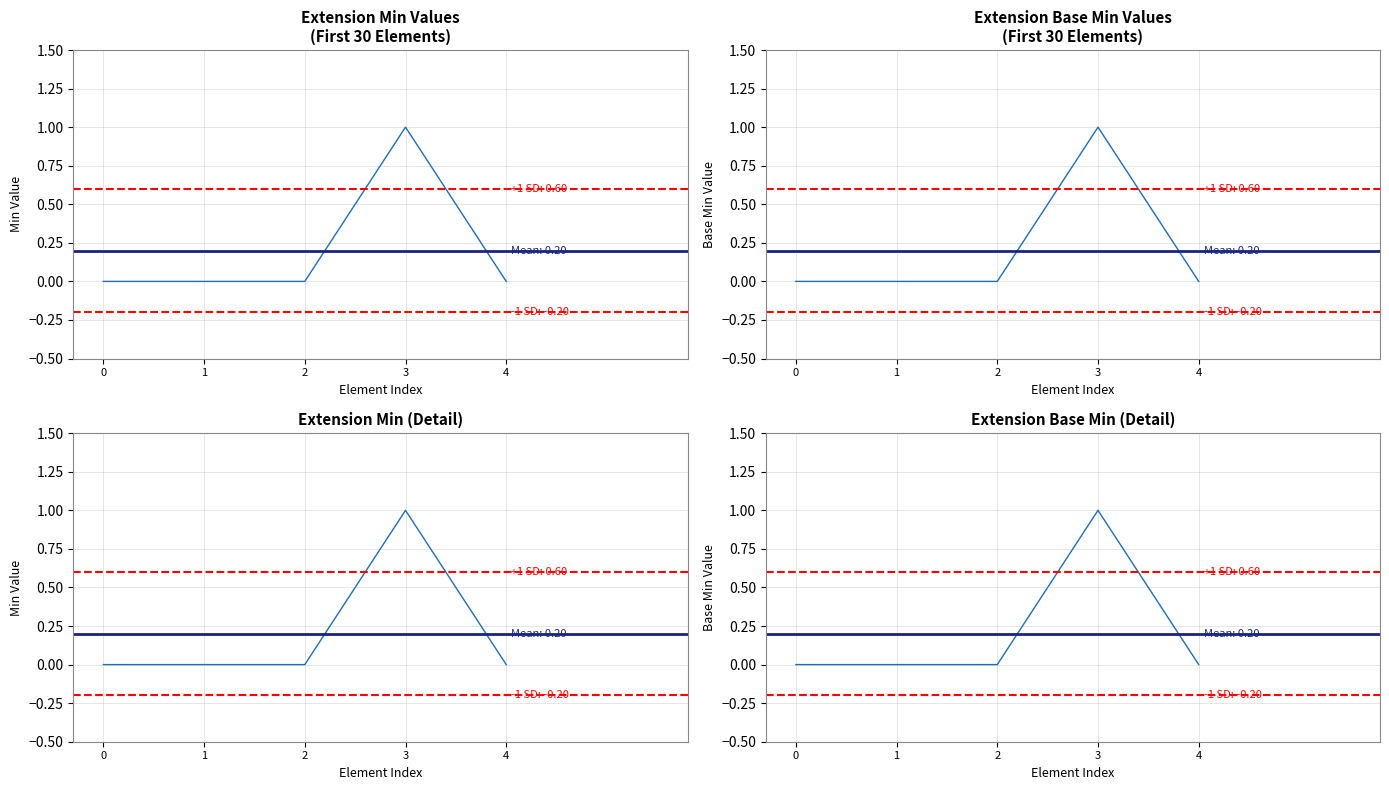

What is the maximum value shown in the chart?

1